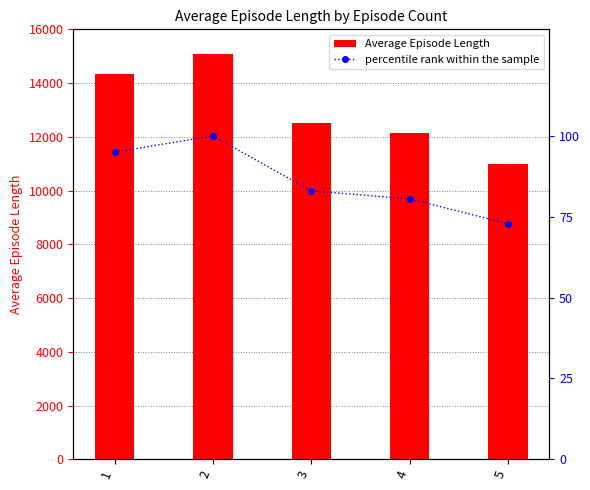

True or false: Average Episode Length has a value of 12149.5 at 4.

True